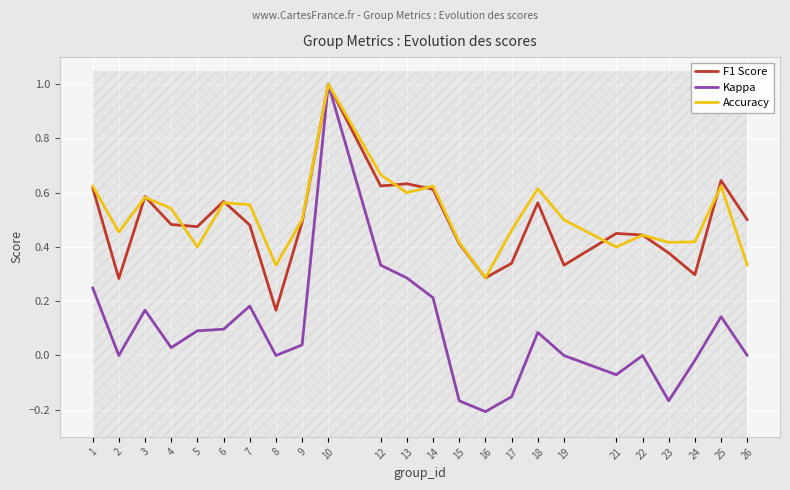

What is the value of the F1 Score point at the 12th from the left?

0.6